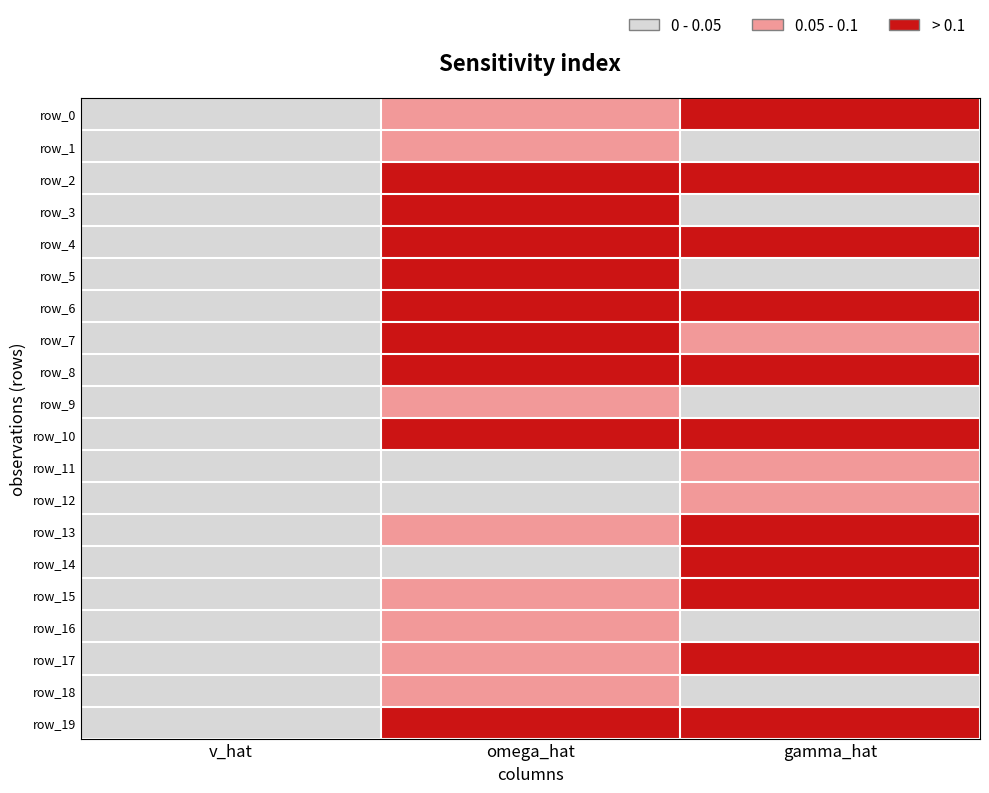

Which category has the highest value in the row_5 series?

omega_hat